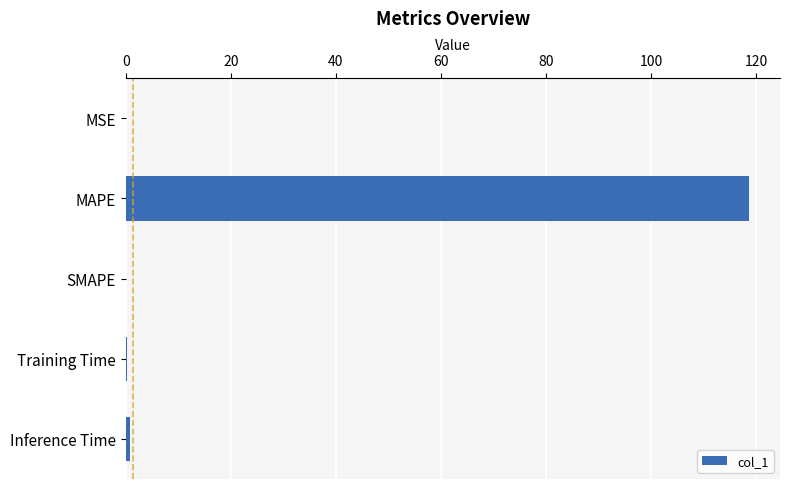

What is the change in value from MAPE to SMAPE?

-118.6